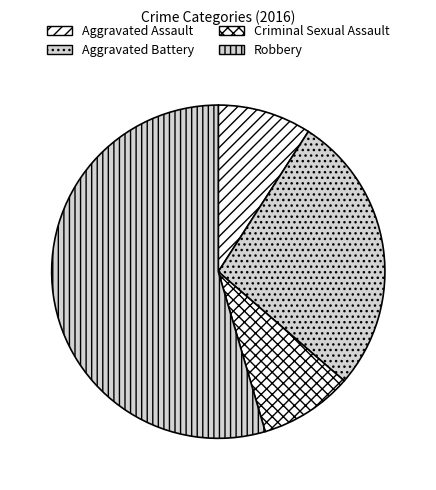

To the nearest percent, what is the difference between the Aggravated Assault and Aggravated Battery slice percentages?

18%